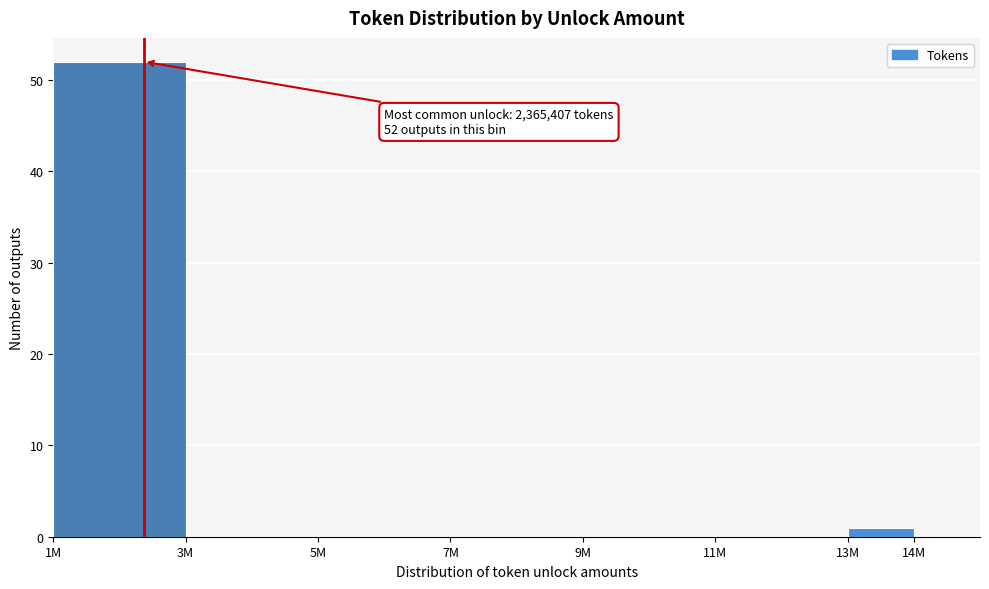

Reading left to right, extract all data points from this chart.

1M=52	3M=0	5M=0	7M=0	9M=0	11M=0	13M=1	14M=0